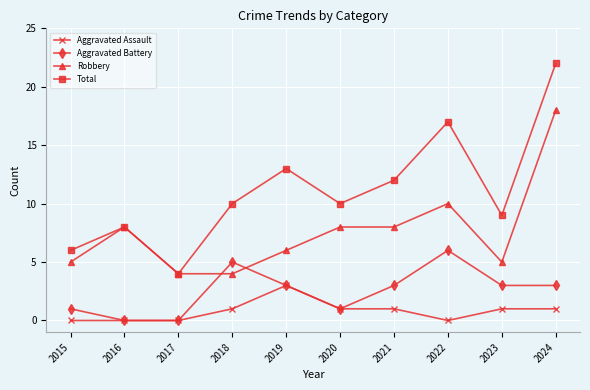

Between 2017 and 2024, which series saw the biggest shift?

Total